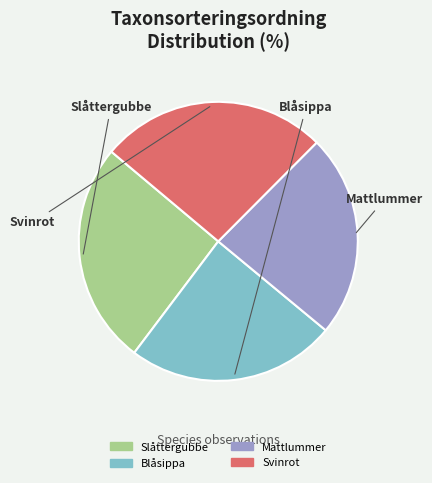

Is there any slice that represents more than half of the pie?

No